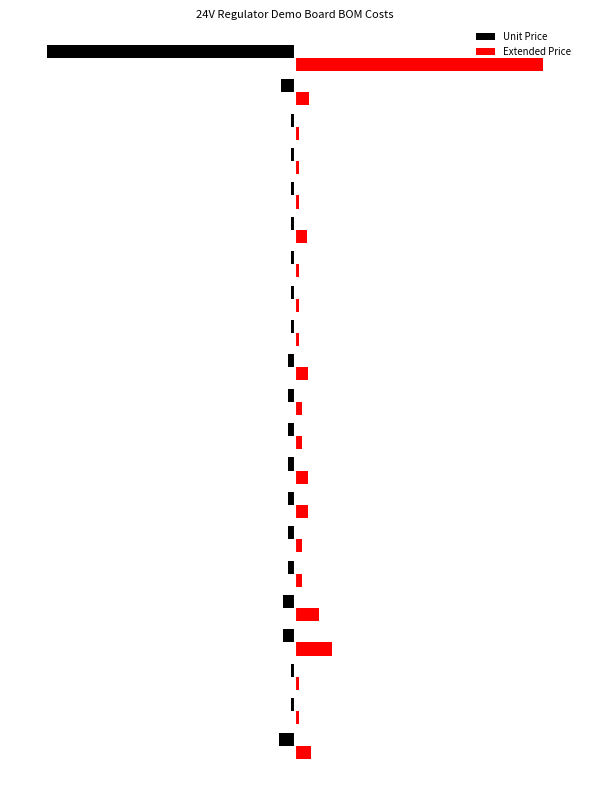

Reading right to left, list all the values displayed in this chart.

Unit Price: -6.1	-0.3	-0.1	-0.1	-0.1	-0.1	-0.1	-0.1	-0.1	-0.2	-0.2	-0.2	-0.2	-0.2	-0.2	-0.2	-0.3	-0.3	-0.1	-0.1	-0.4
Extended Price: 6.1	0.3	0.1	0.1	0.1	0.3	0.1	0.1	0.1	0.3	0.2	0.2	0.3	0.3	0.2	0.2	0.6	0.9	0.1	0.1	0.4